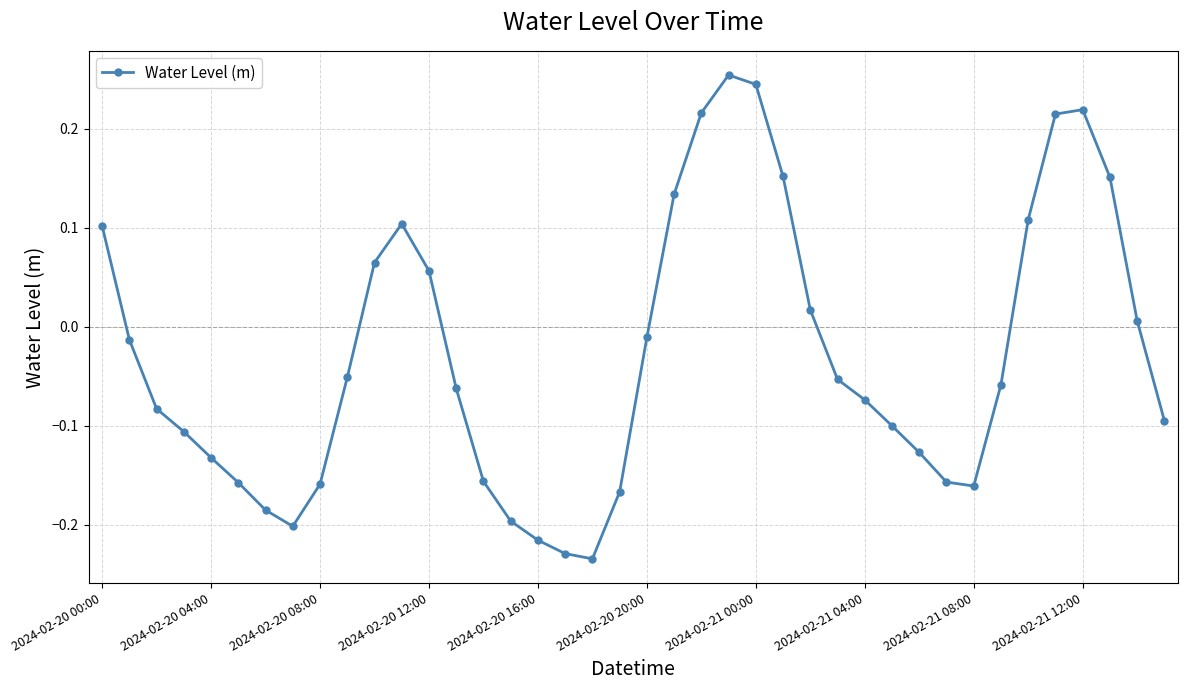

True or false: there are more than 1 points higher than both neighbors.

True